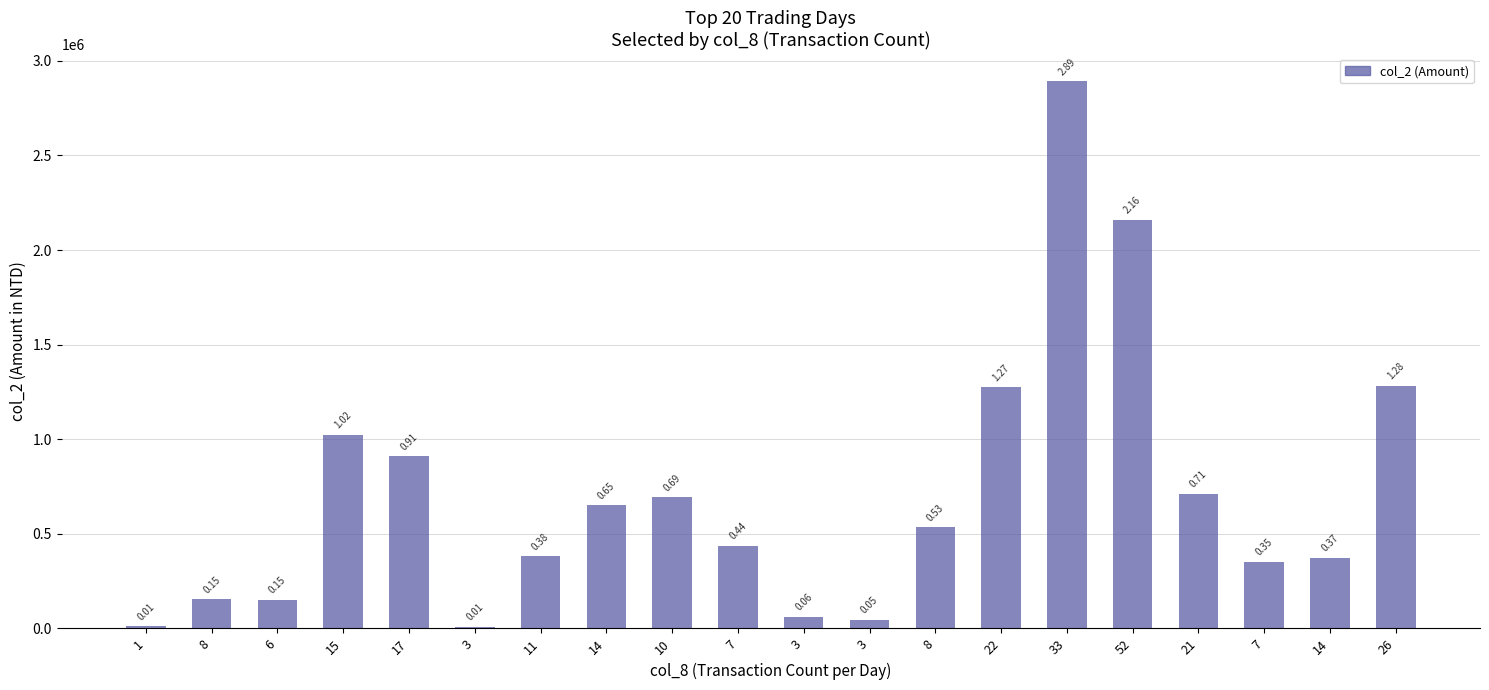

Reading left to right, extract all data points from this chart.

10600	154210	150520	1024780	909210	7750	380970	649800	692930	437990	60260	45650	533970	1275000	2892030	2158900	710530	352240	374660	1281050